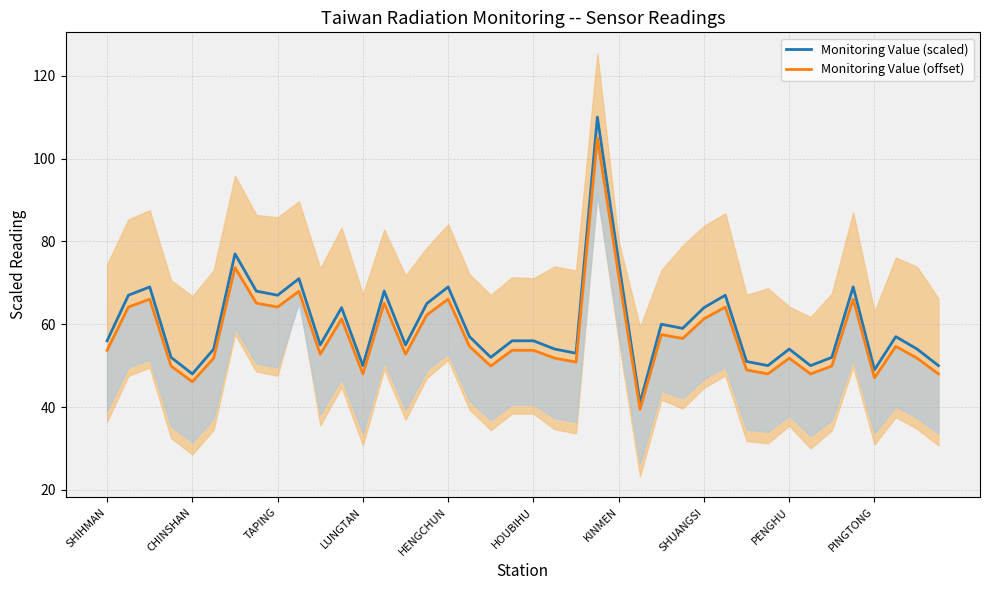

What is the total value across all series at 37?

111.7